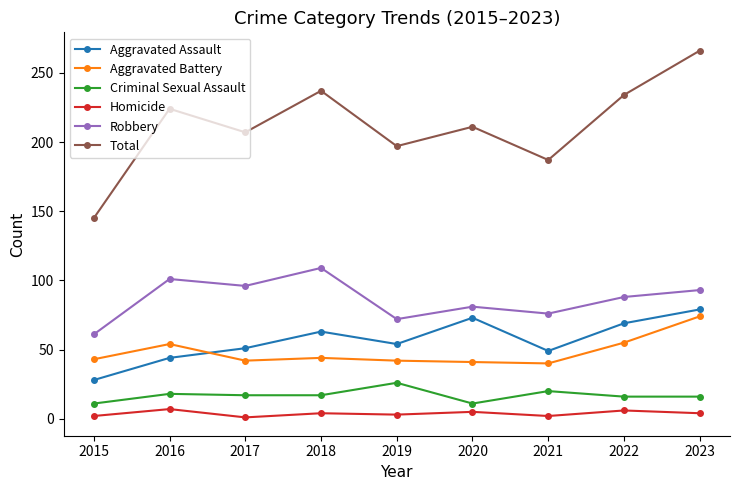

What value does the Robbery series have at 2021?

76